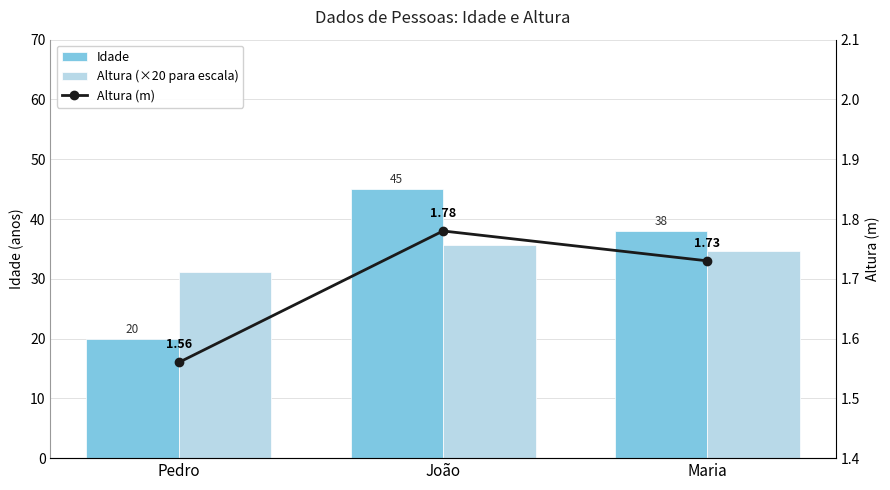

At which label does Idade reach its minimum?

Pedro